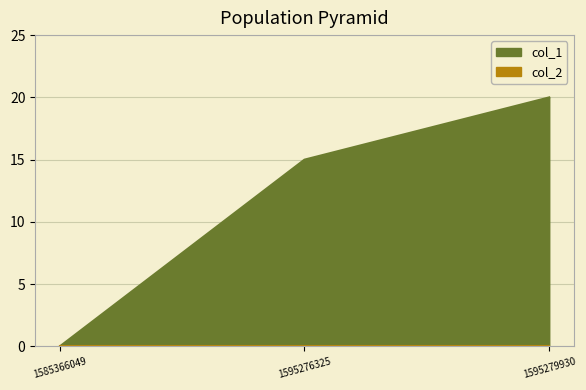

Reading left to right, list all the values displayed in this chart.

0	15	20